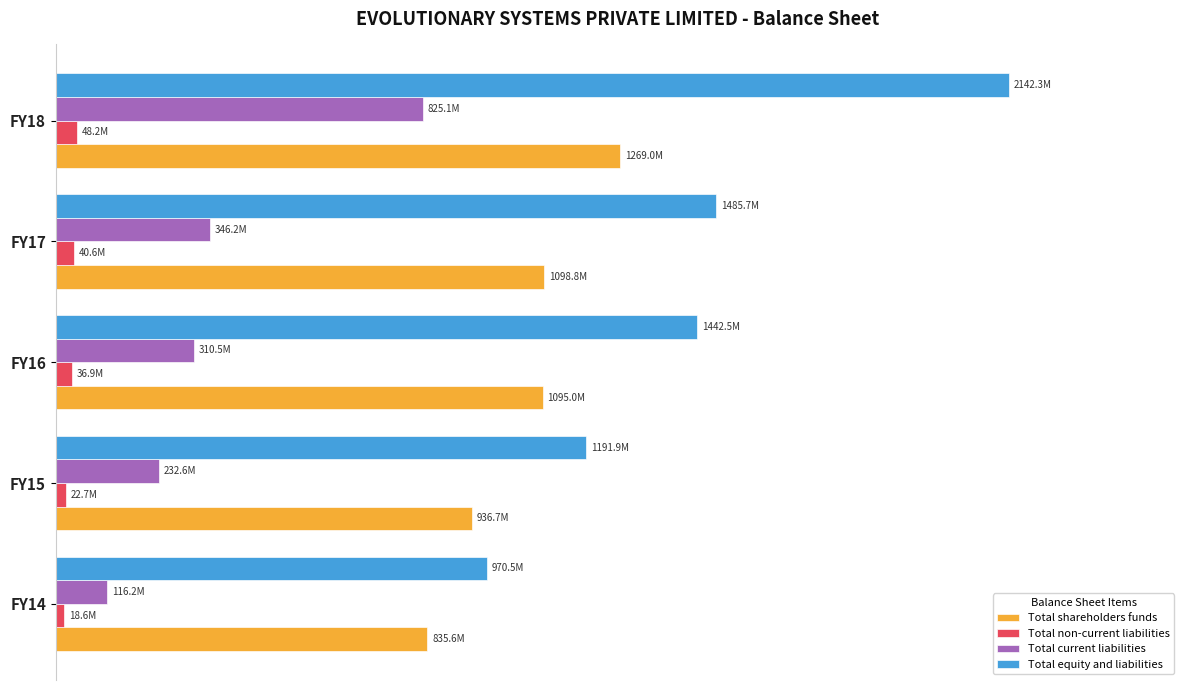

What are all the series names shown in the legend?

Total shareholders funds, Total non-current liabilities, Total current liabilities, Total equity and liabilities